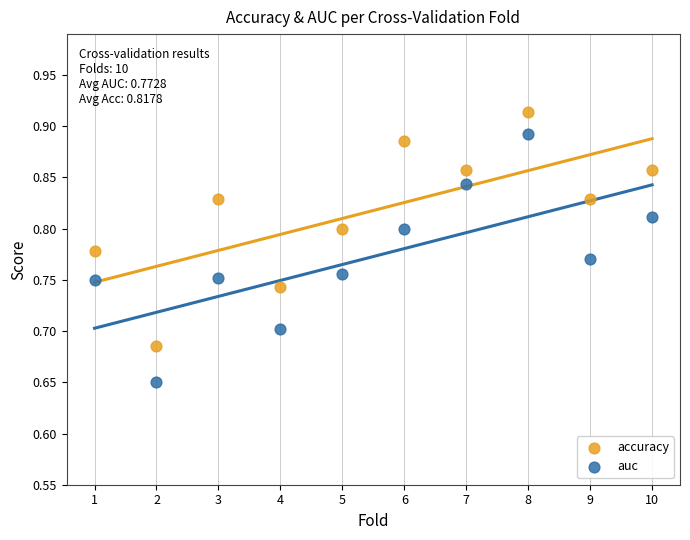

Across all data points, what is the range of X values (max minus min)?

9.0